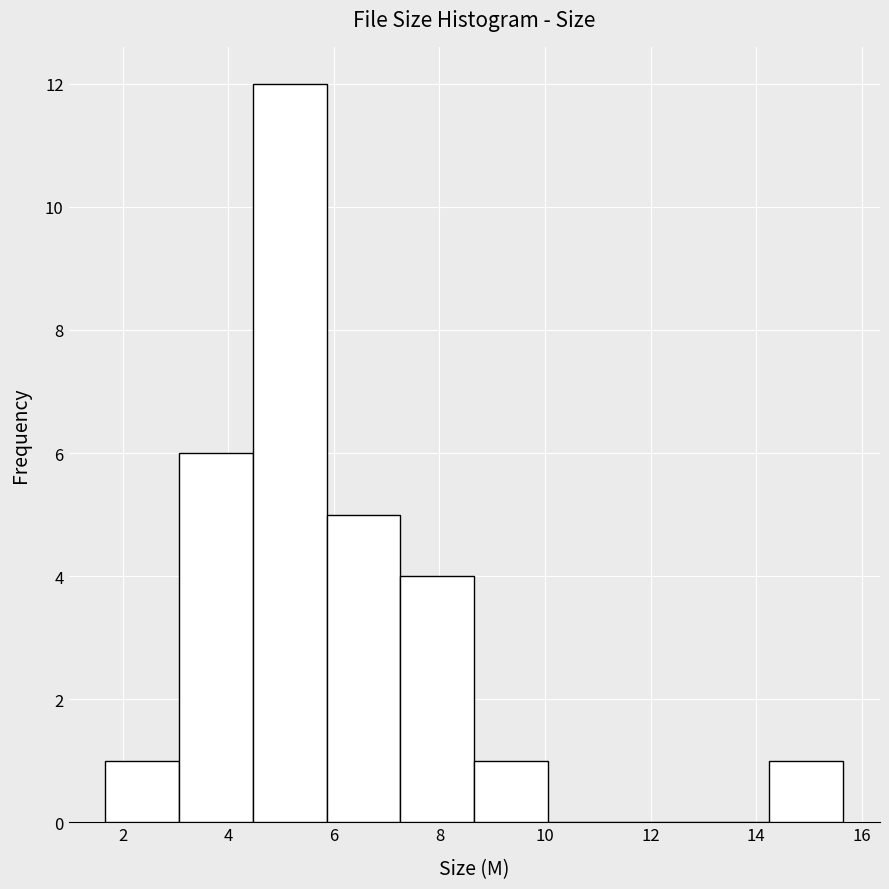

Which range on the x-axis has the tallest bar?

4.4 to 5.8